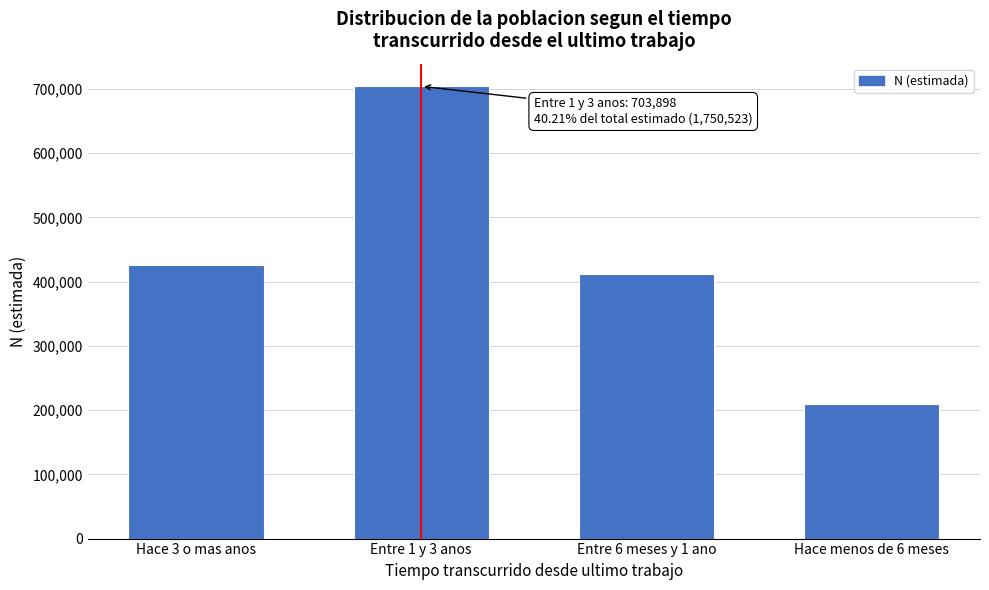

Reading left to right, transcribe all the data shown in this chart.

Hace 3 o mas anos=426495	Entre 1 y 3 anos=703898	Entre 6 meses y 1 ano=411221	Hace menos de 6 meses=208909